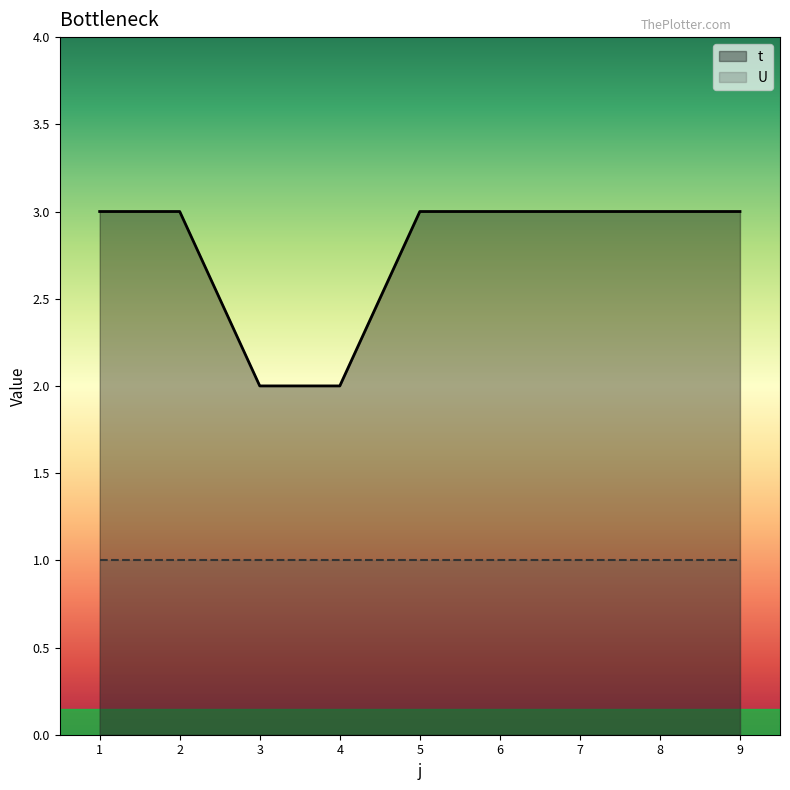

List the labels in order of value, smallest first.

3, 4, 1, 2, 5, 6, 7, 8, 9